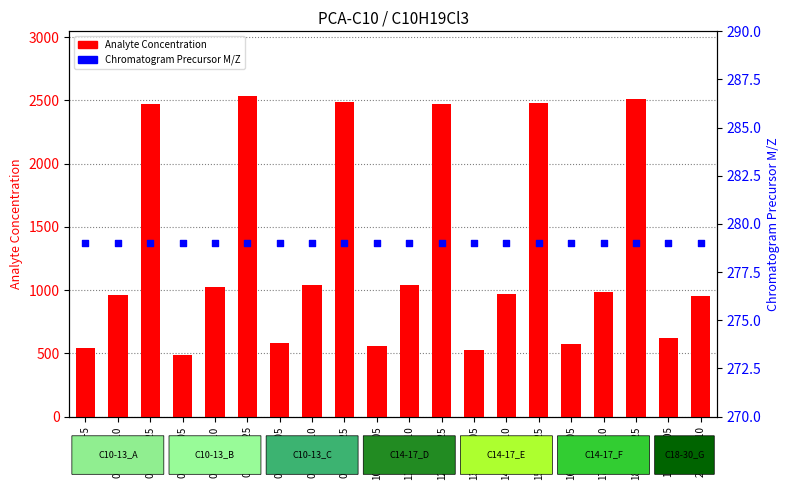

What is the total value across all series at 09-SP63-25?

2769.0